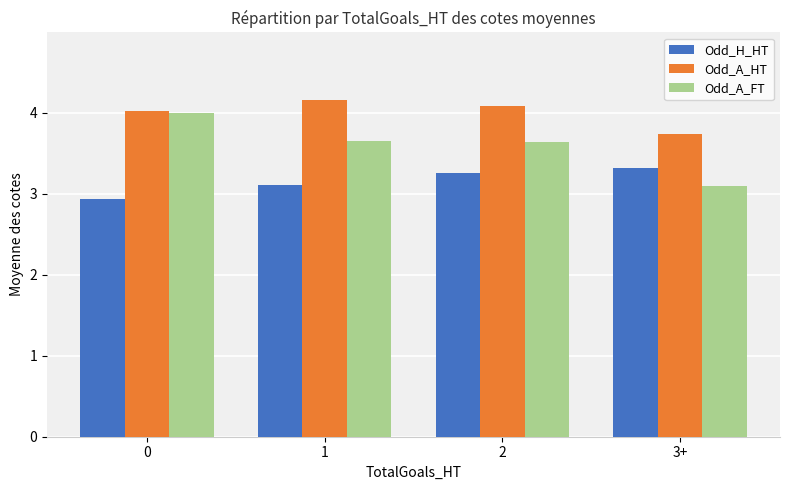

List the labels in order of Odd_H_HT value, smallest first.

0, 1, 2, 3+